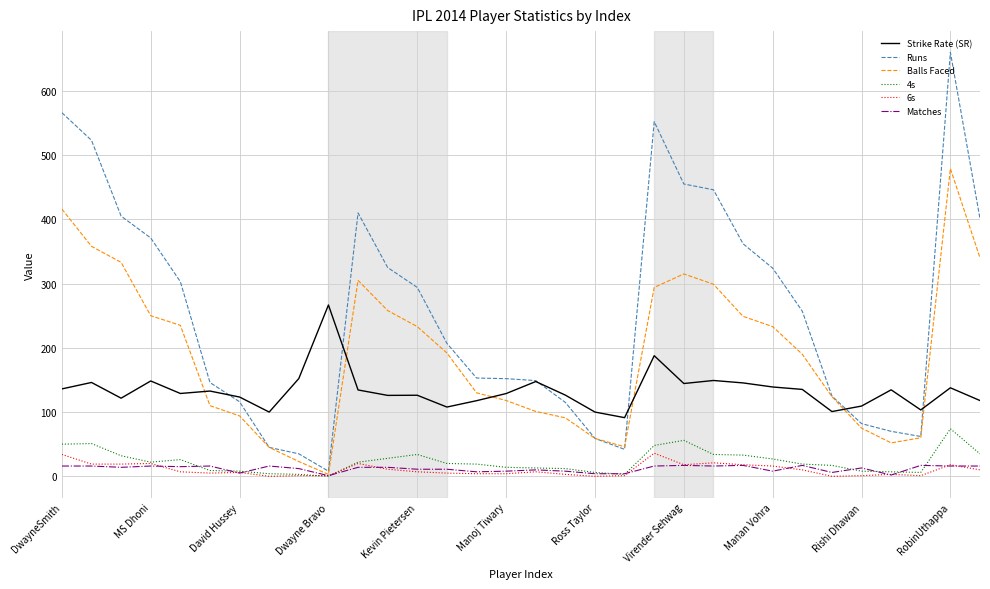

Which series has the widest spread of values?

Runs